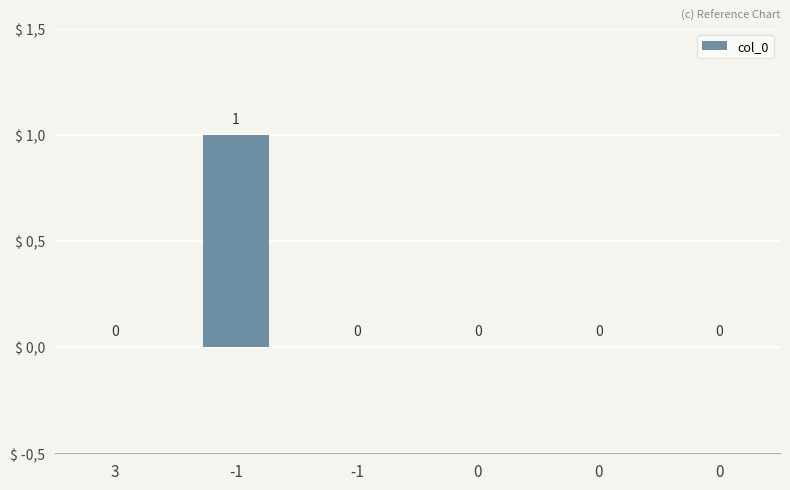

Are the bars horizontal?

No